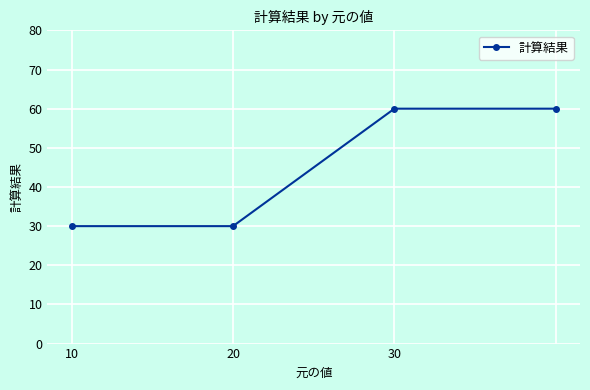

What is the maximum value shown in the chart?

60